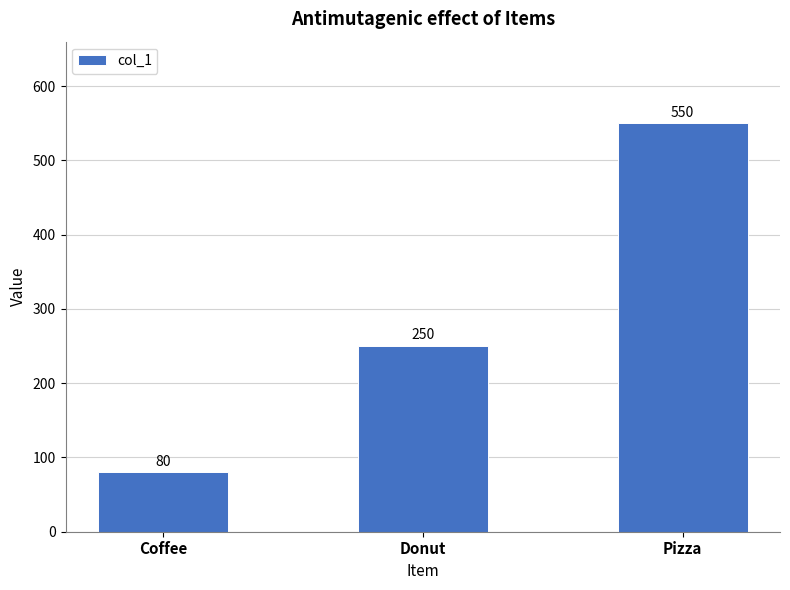

List the labels in order of value, largest first.

Pizza, Donut, Coffee